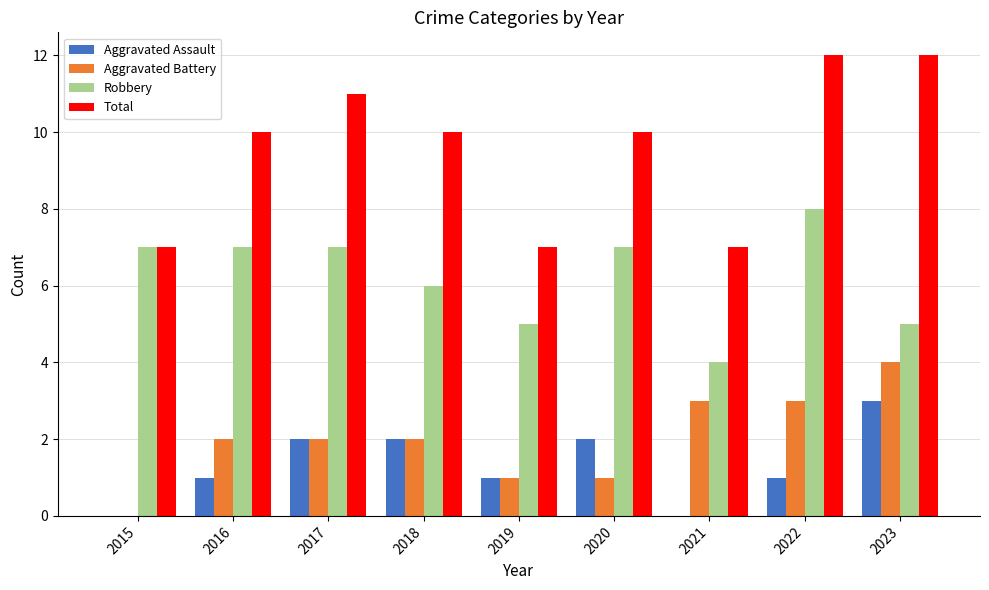

What is the maximum value shown in the chart?

12